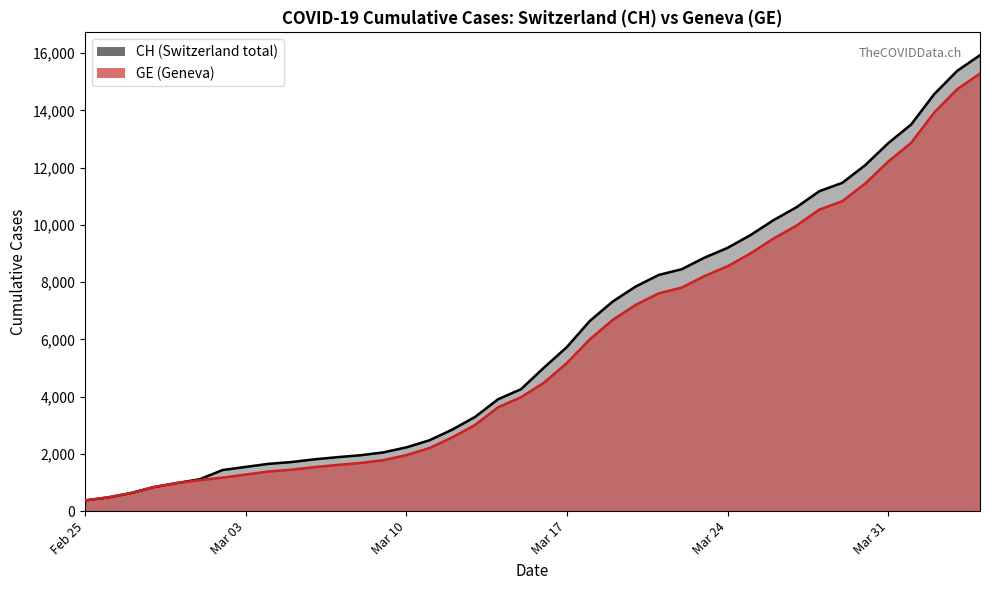

How many lines are shown in the chart?

2